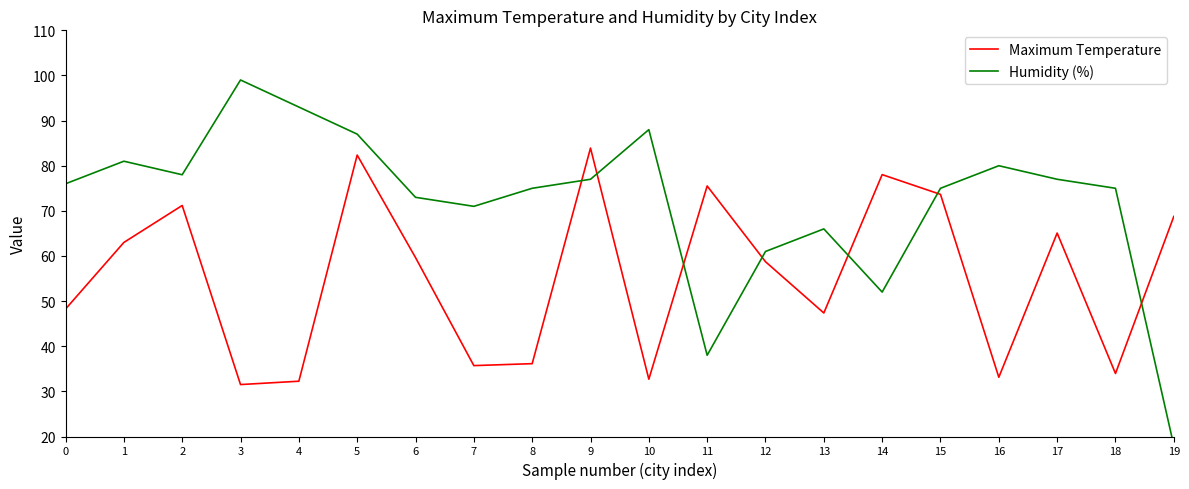

At how many categories does at least one series exceed 38?

20